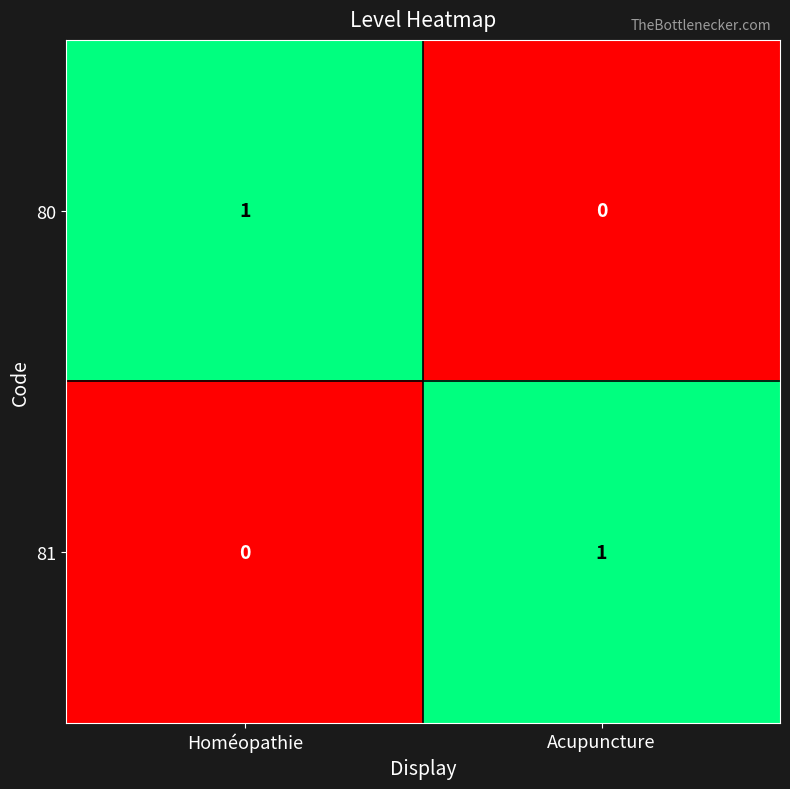

At which label does 80 reach its minimum?

Acupuncture